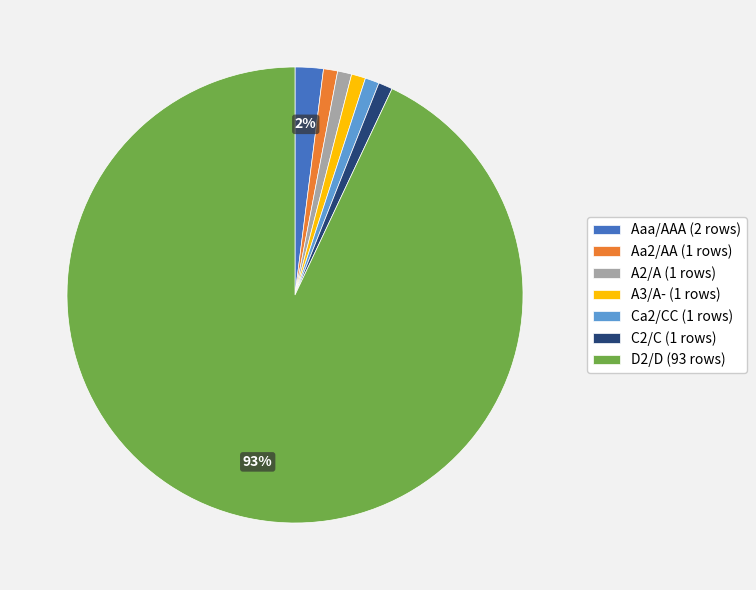

Does any single category account for the majority?

Yes